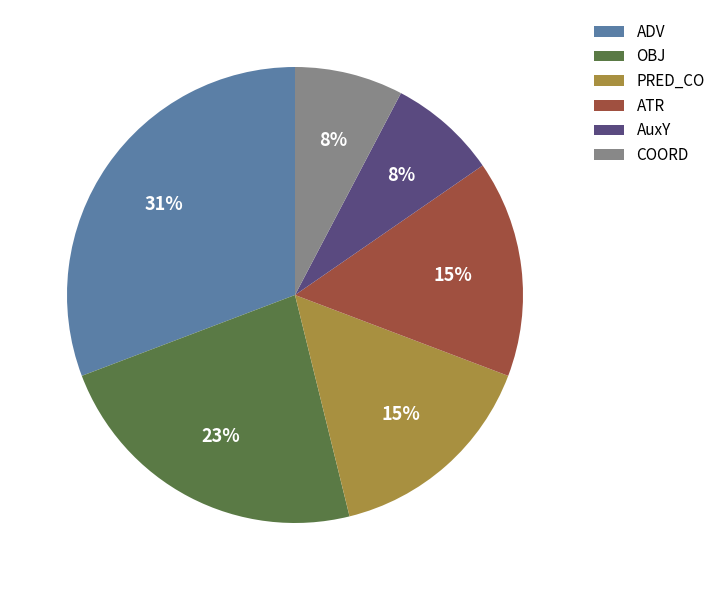

True or false: PRED_CO accounts for 20% of the total.

False